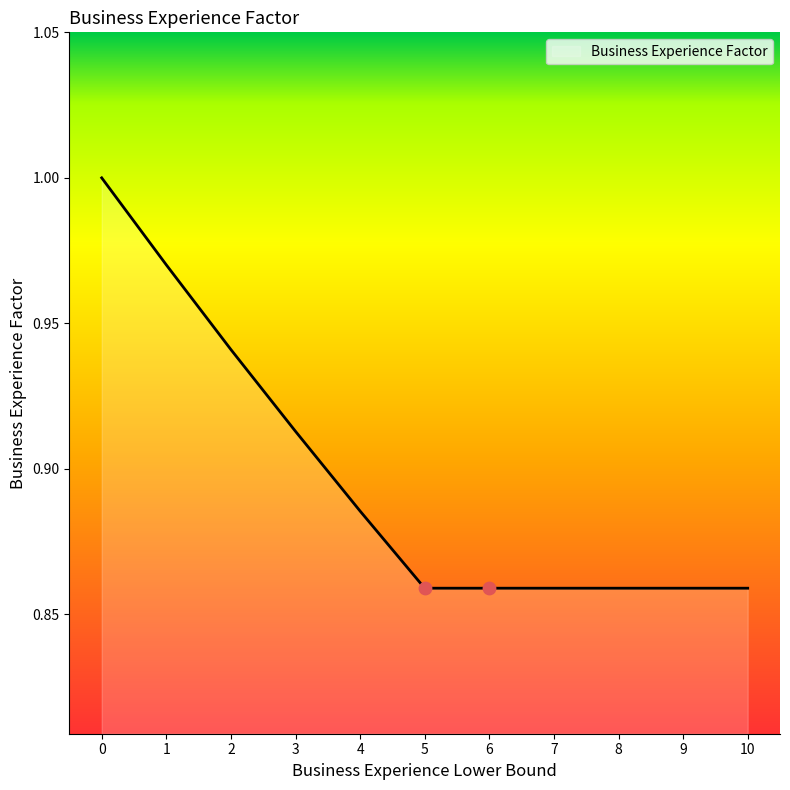

Between 5 and 3, which is larger?

3